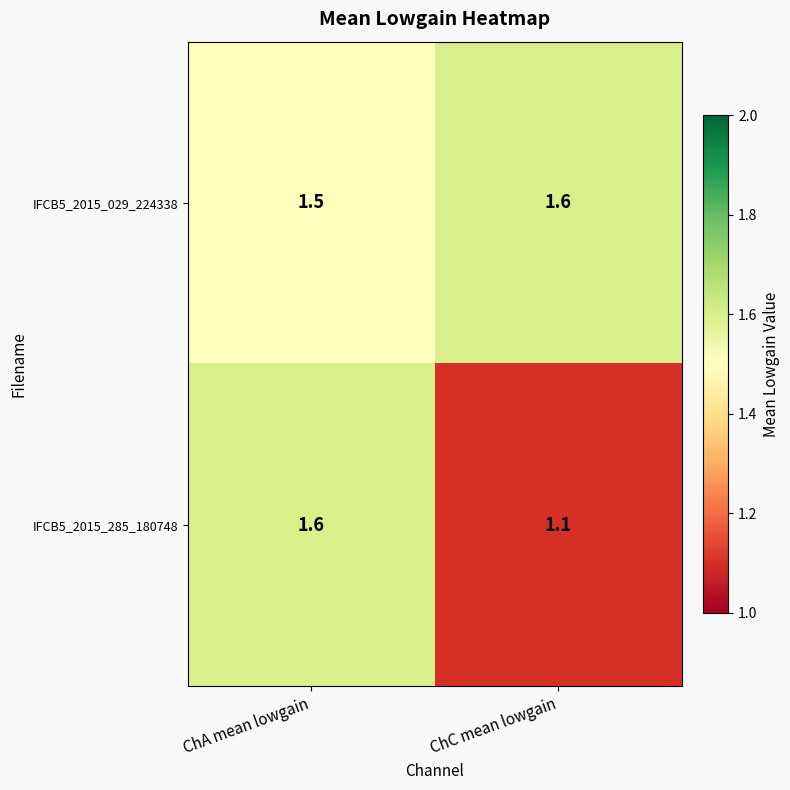

What value does the IFCB5_2015_029_224338 series have at ChC mean lowgain?

1.6